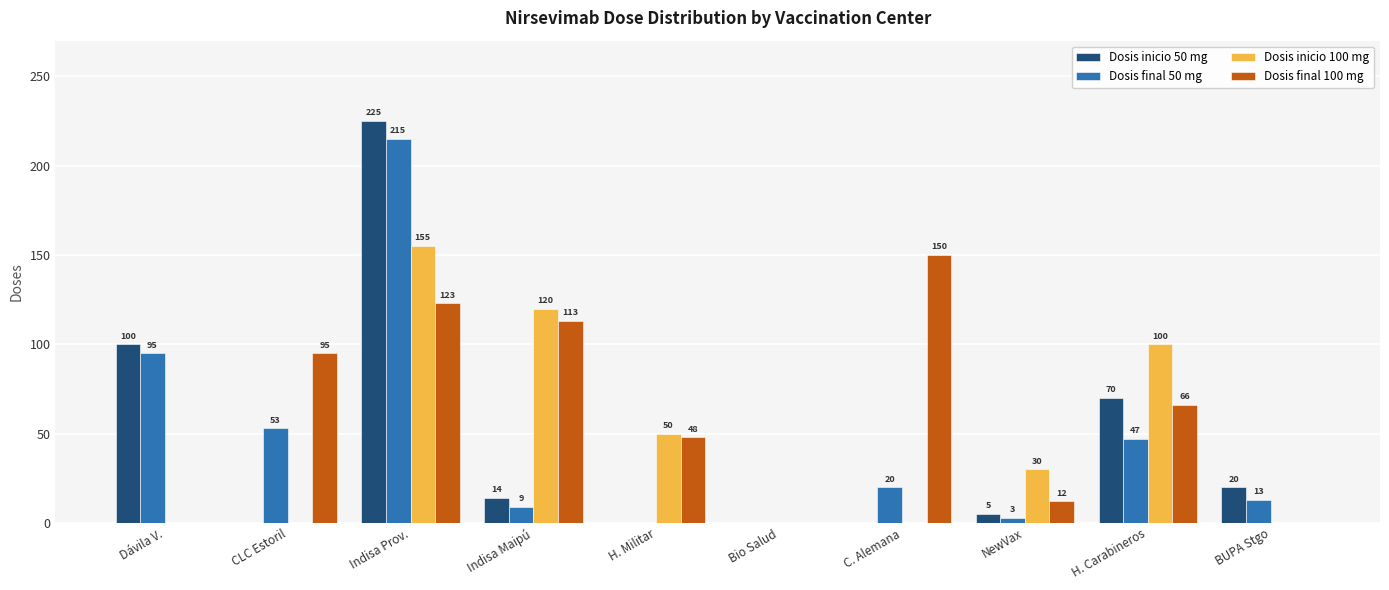

What are all the series names shown in the legend?

Dosis inicio 50 mg, Dosis final 50 mg, Dosis inicio 100 mg, Dosis final 100 mg